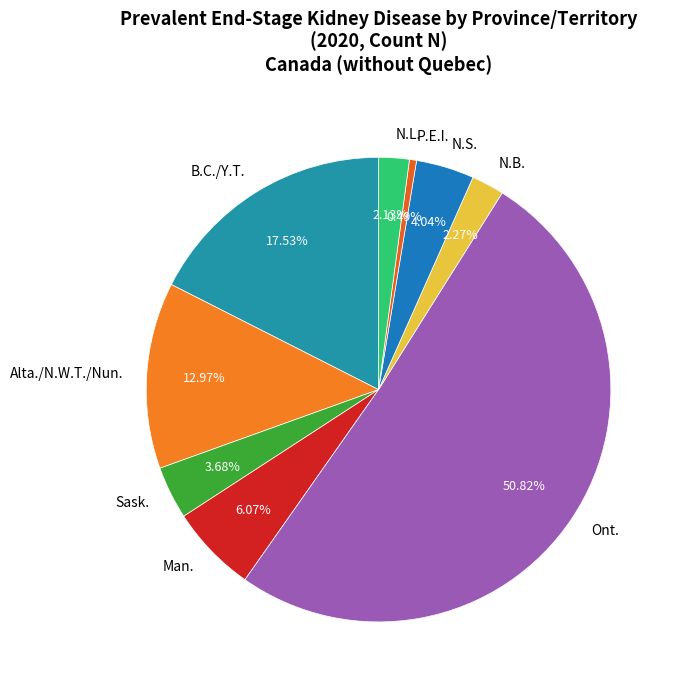

Is the sum of P.E.I. and B.C./Y.T. greater than half?

No